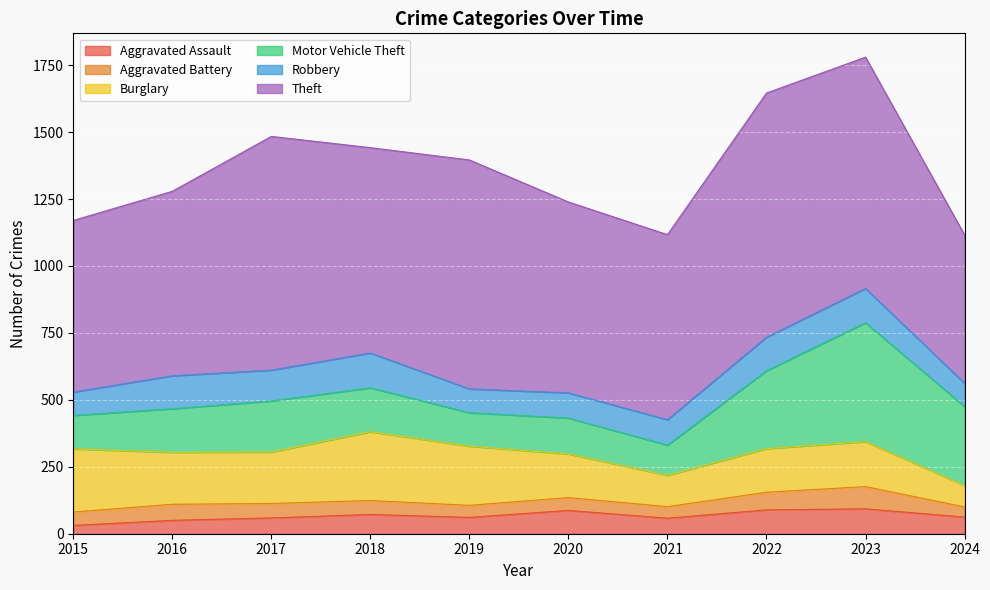

How many interior local valleys does the Aggravated Battery series have?

2